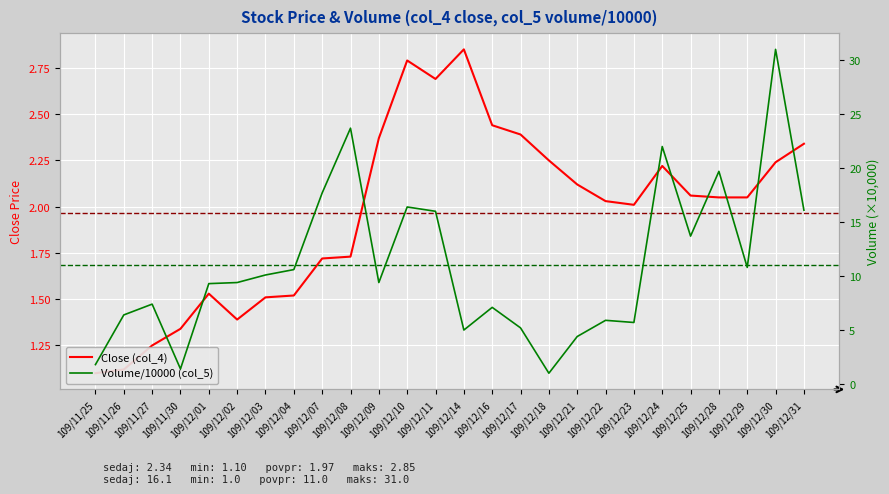

List the series in order of their peak value, highest first.

Volume/10000 (col_5), Close (col_4)